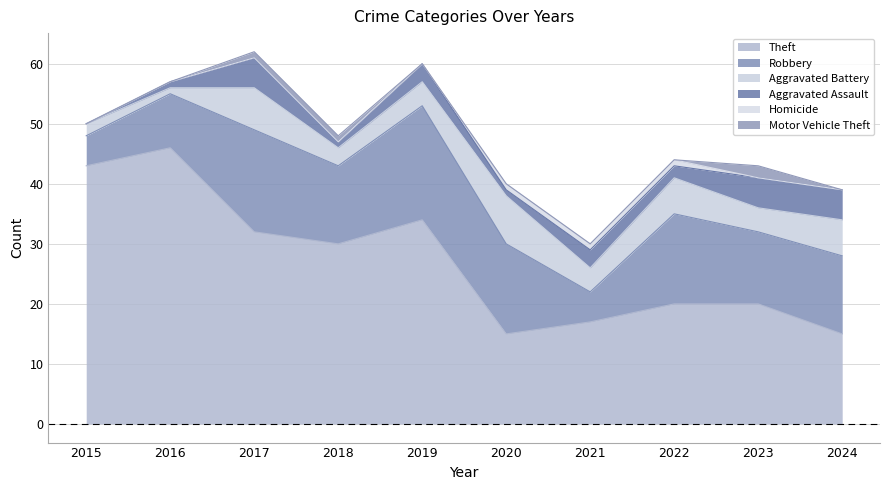

What is the difference between the highest and lowest values at 2017?

32